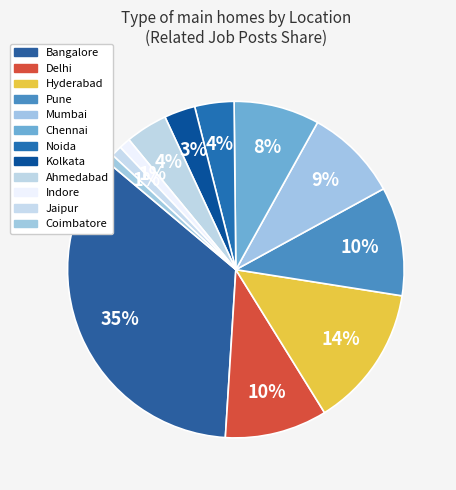

How many slices are in this pie chart?

12